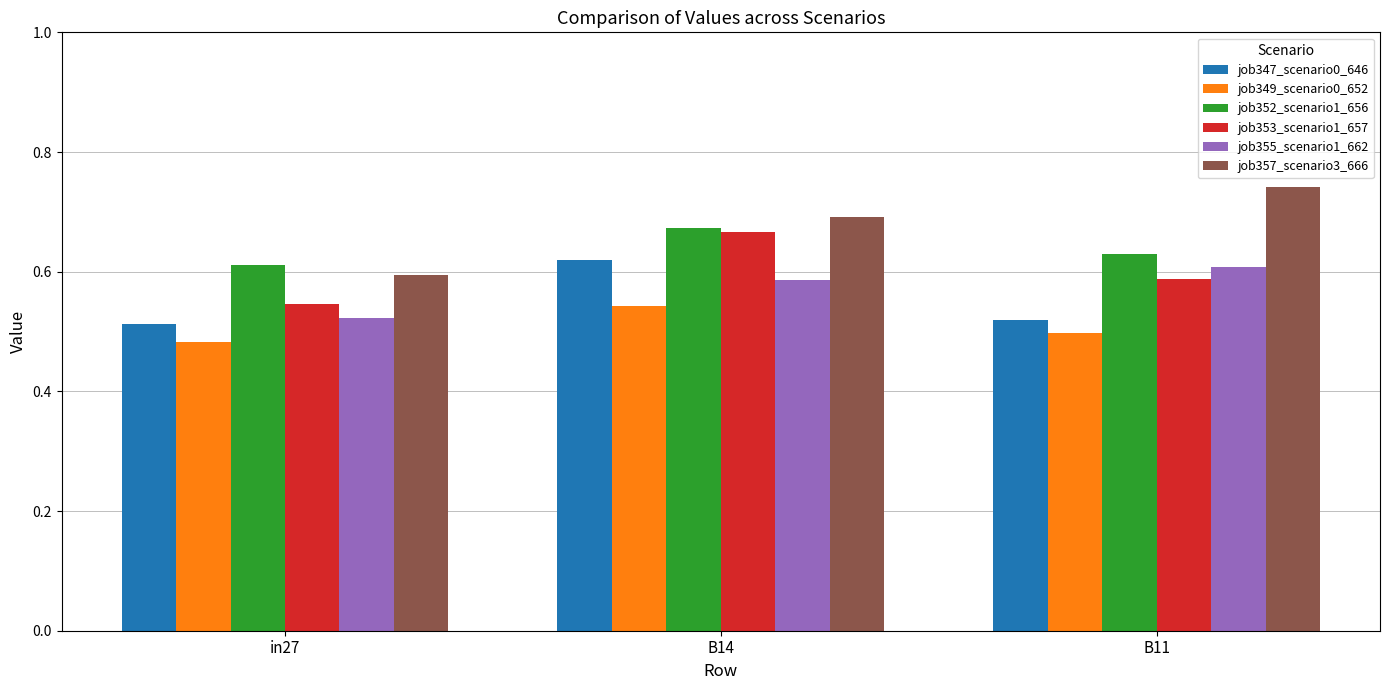

The value of job357_scenario3_666 at in27 is 0.6. True or false?

True